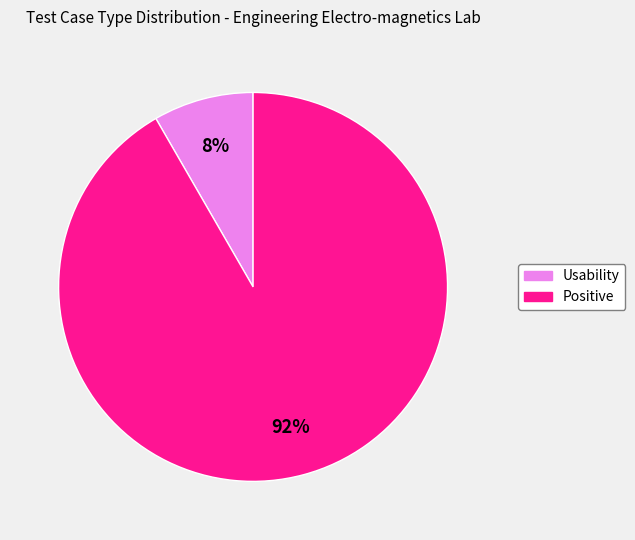

Which category has the biggest portion of the pie?

Positive